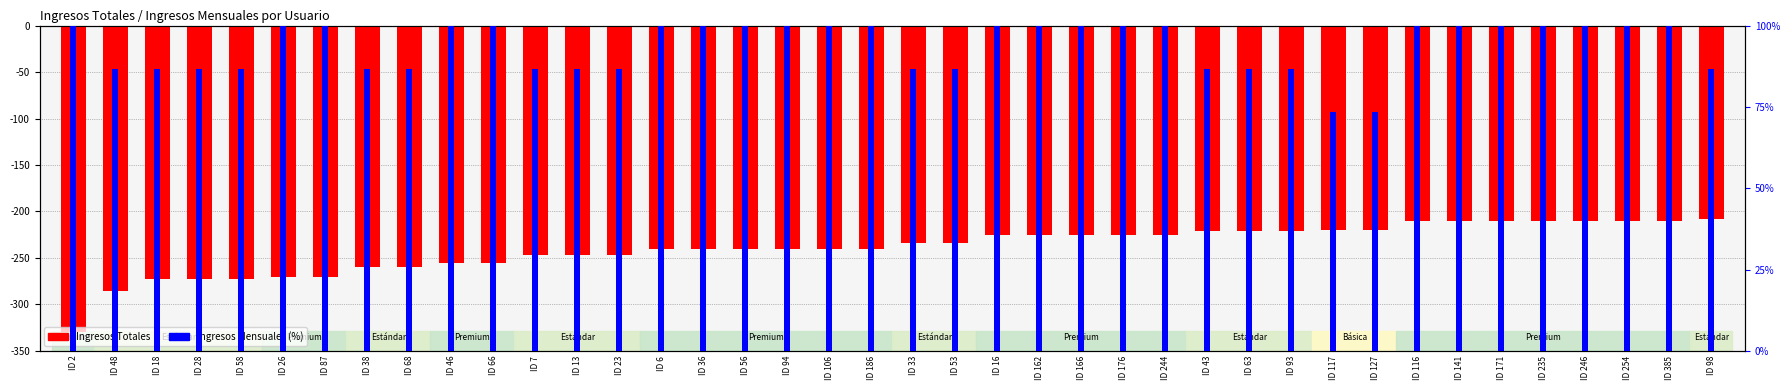

What is the difference between the second highest and minimum values in the Ingresos Totales series?

120.0